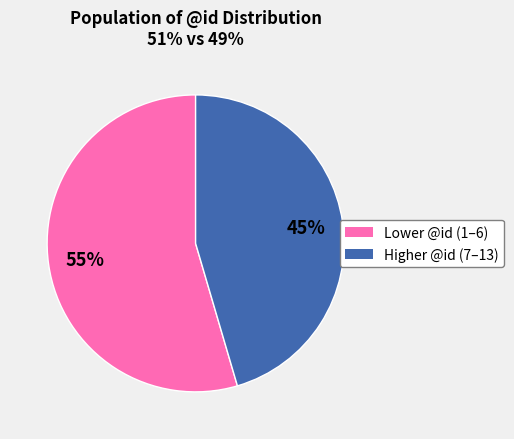

To the nearest percent, what is the average slice percentage?

50%